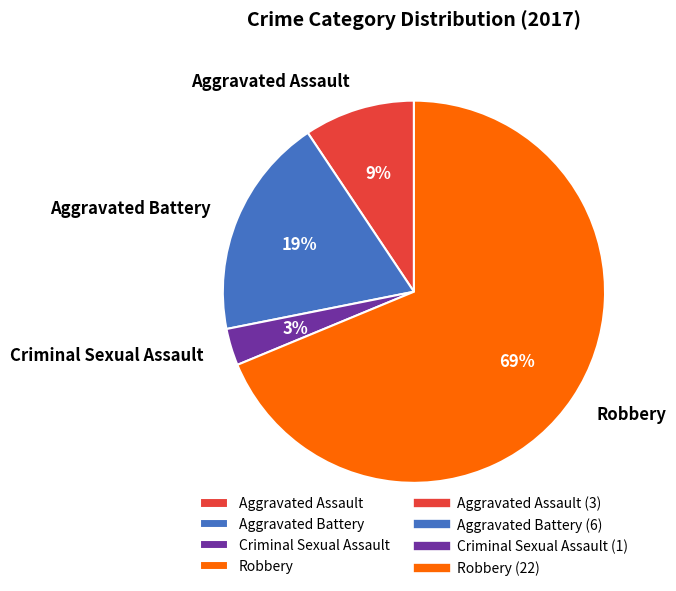

Do Aggravated Assault and Criminal Sexual Assault together represent more than half of the pie?

No